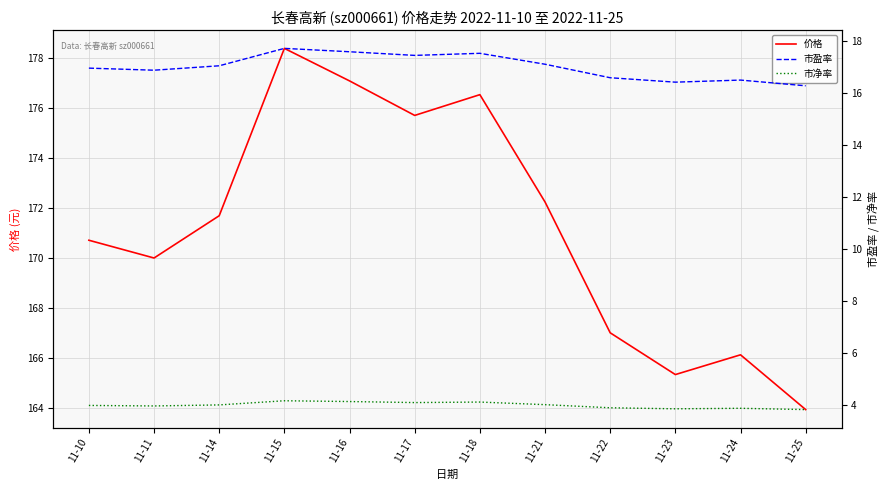

Which series has the widest spread of values?

价格